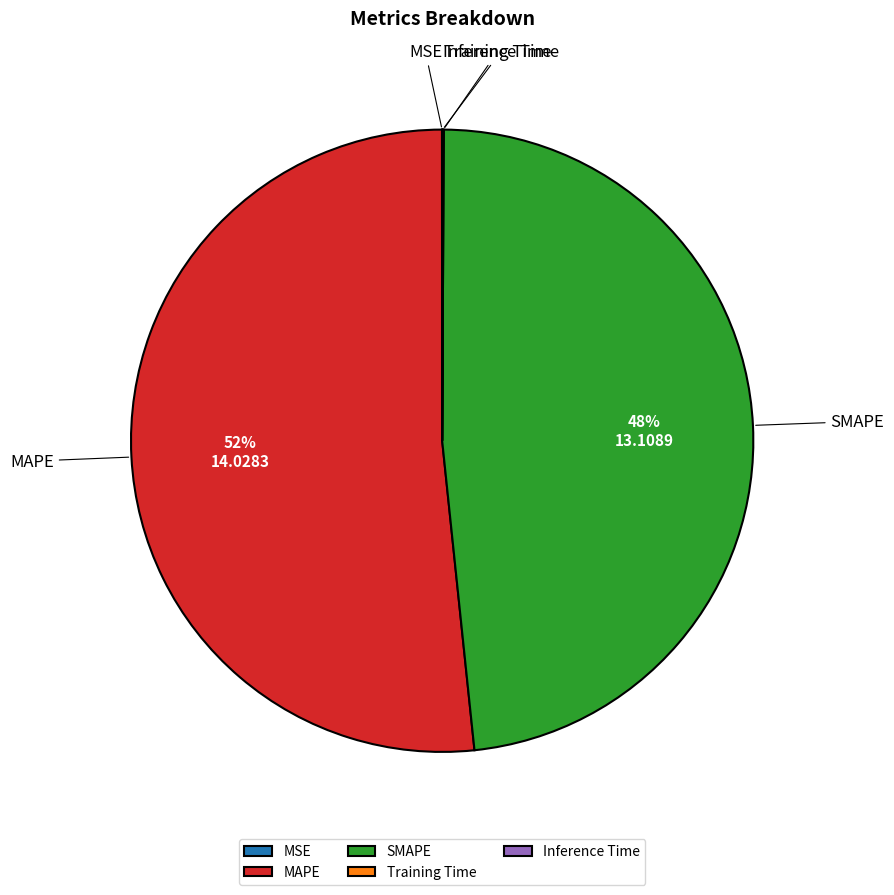

Is it true that MAPE is 42% of the pie?

False